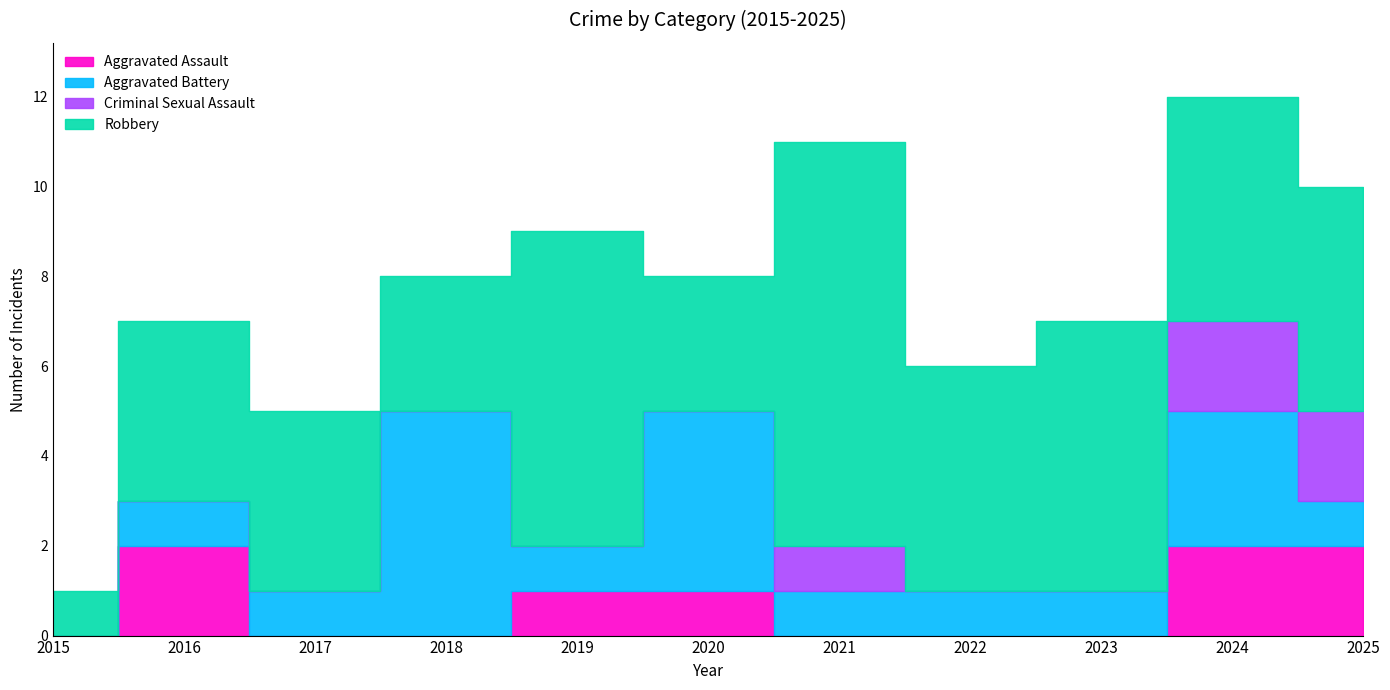

How many distinct data groups are displayed?

4